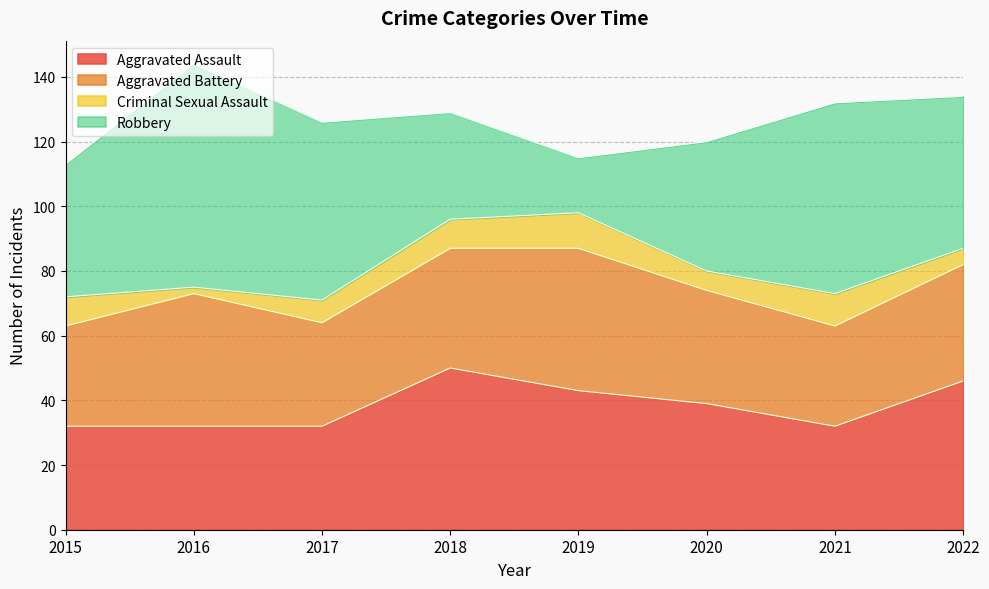

Which category has the highest value in the Robbery series?

2016